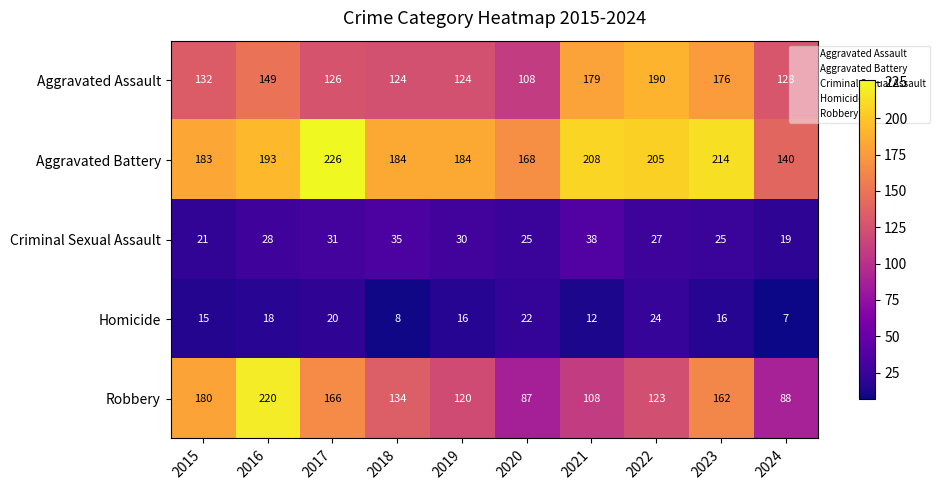

At which label does Robbery reach its peak?

2016